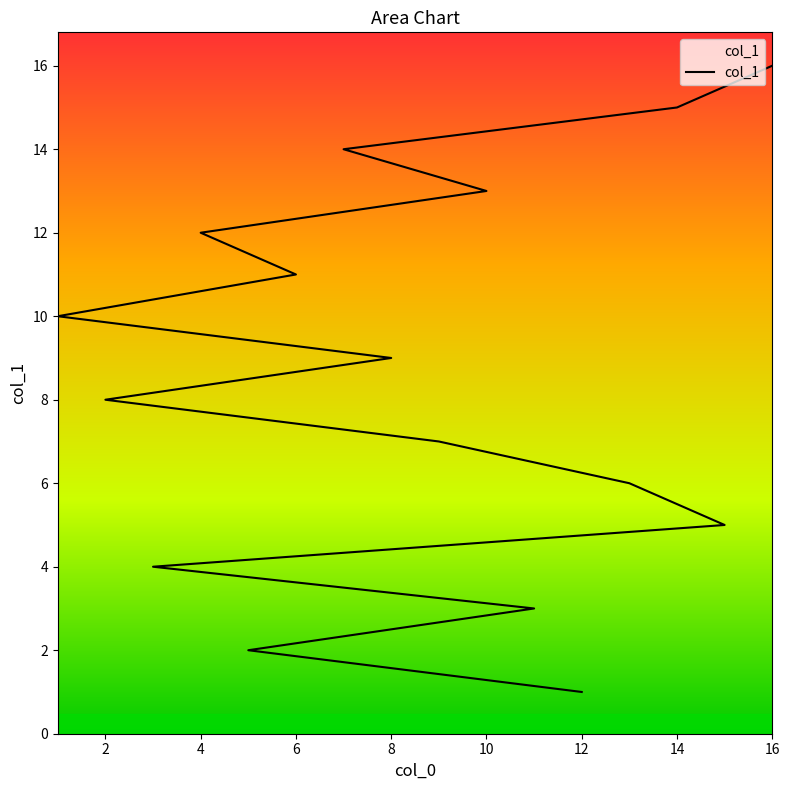

How many data points are less than 9?

8